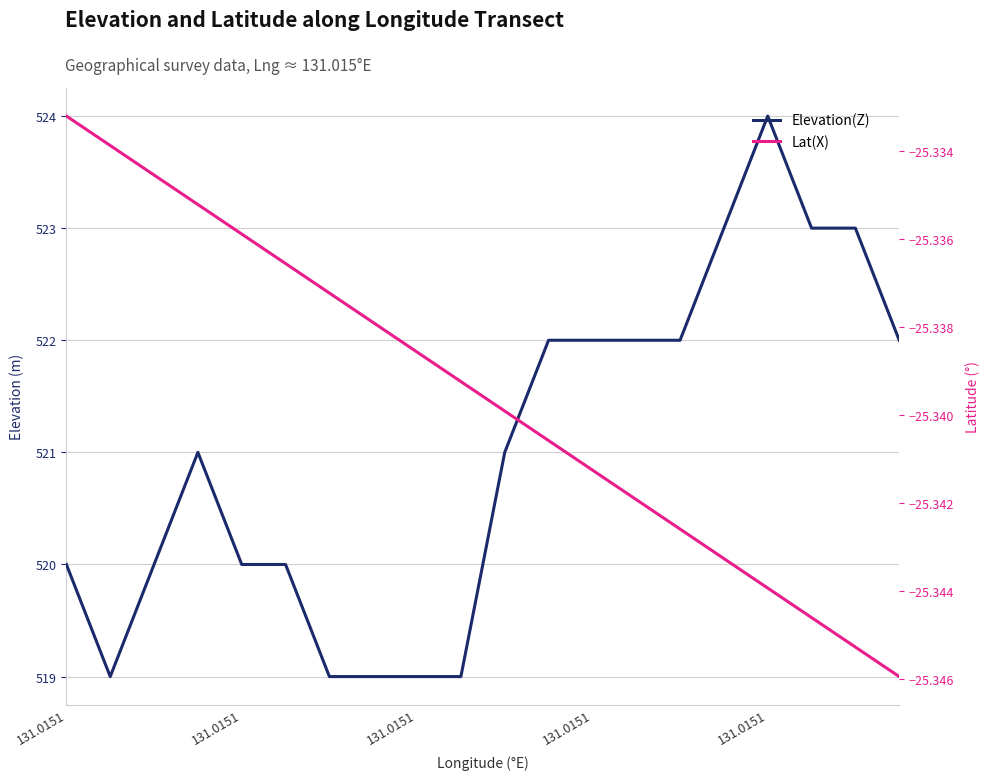

The Elevation(Z) series shows 521.0 at 10. True or false?

True